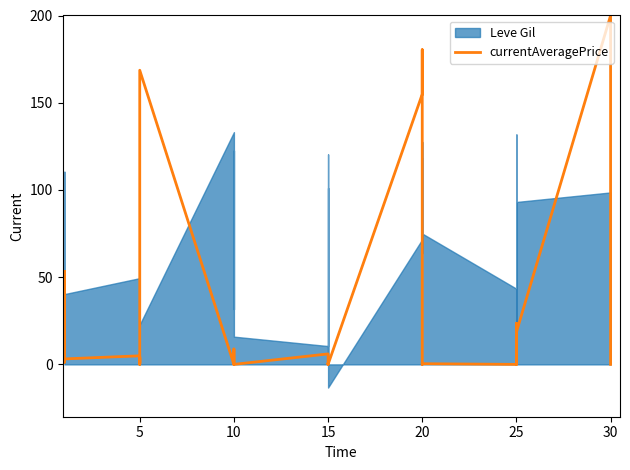

Is it true that the value at 25 is 1.2?

False